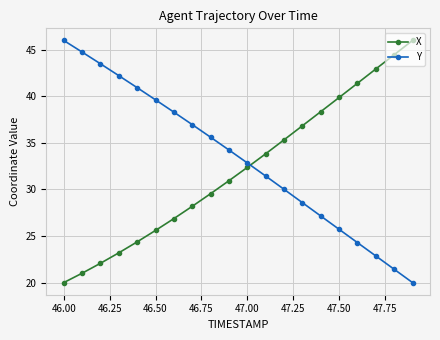

What is the sum of all Y values?

666.5